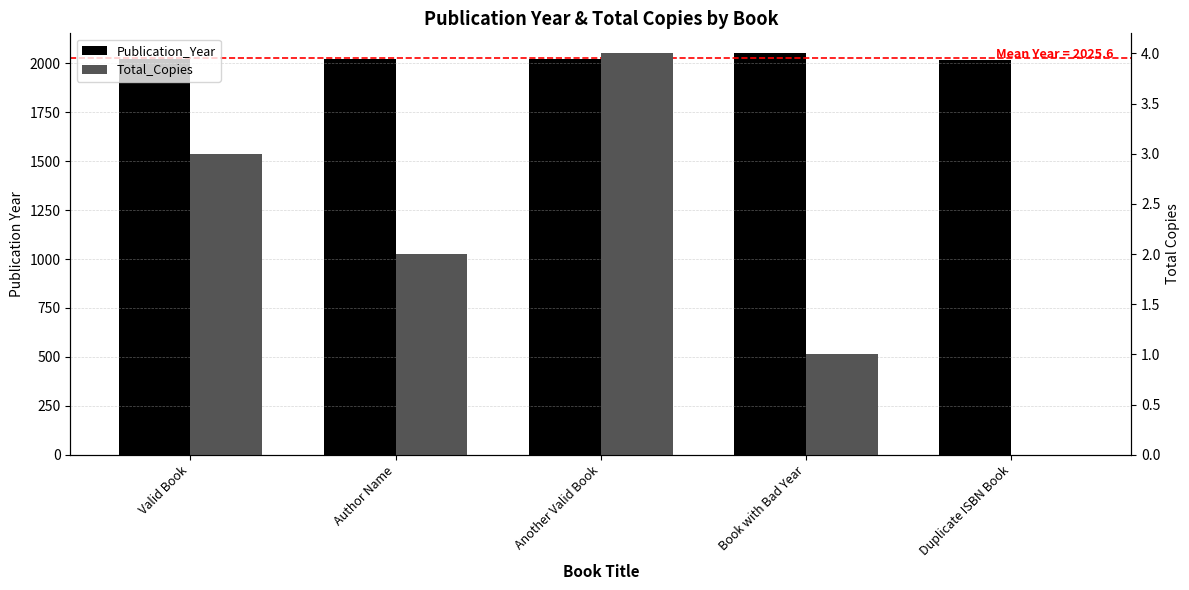

Is it true that Total_Copies equals 3 at Valid Book?

True